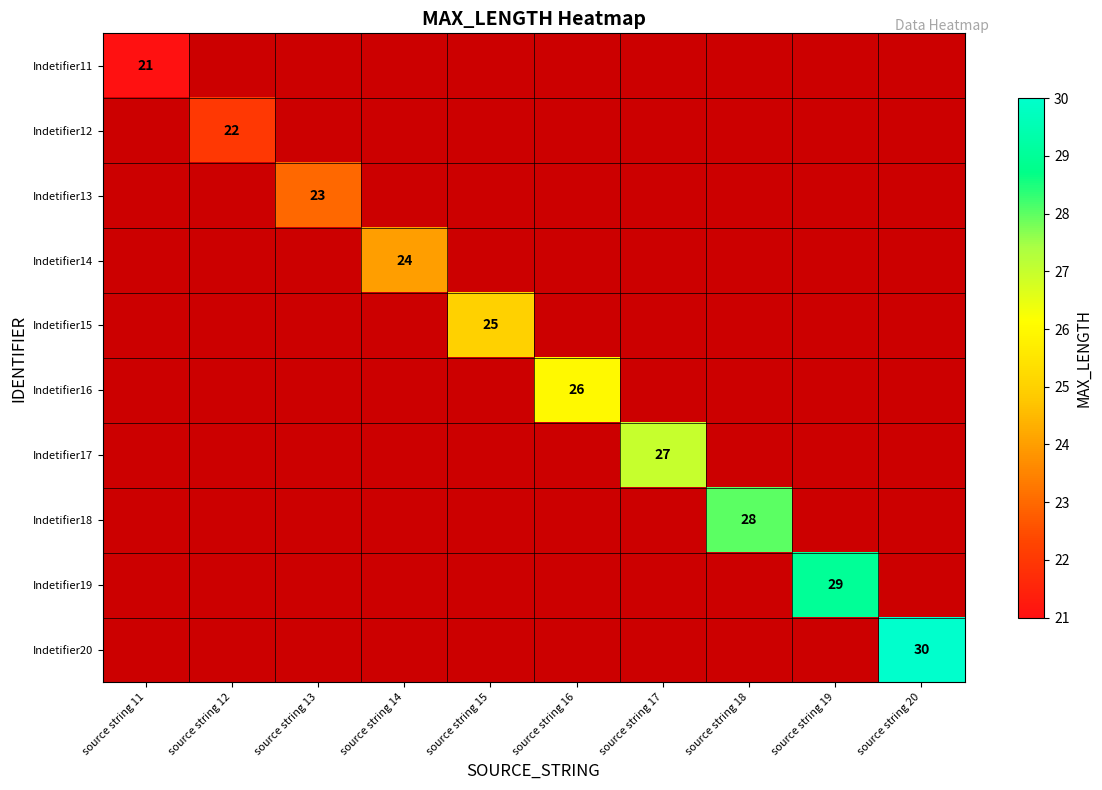

True or false: Indetifier11 has a value of 35 at source string 11.

False